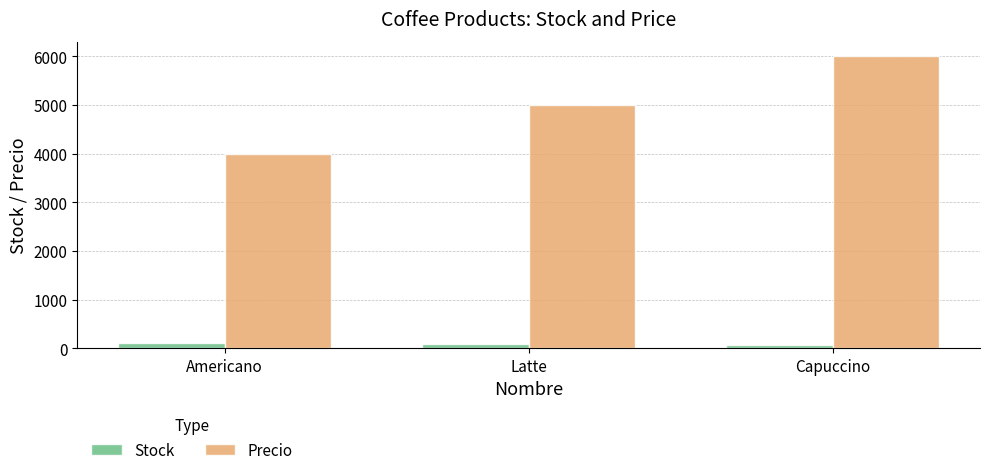

Between Latte and Capuccino, which series saw the biggest shift?

Precio